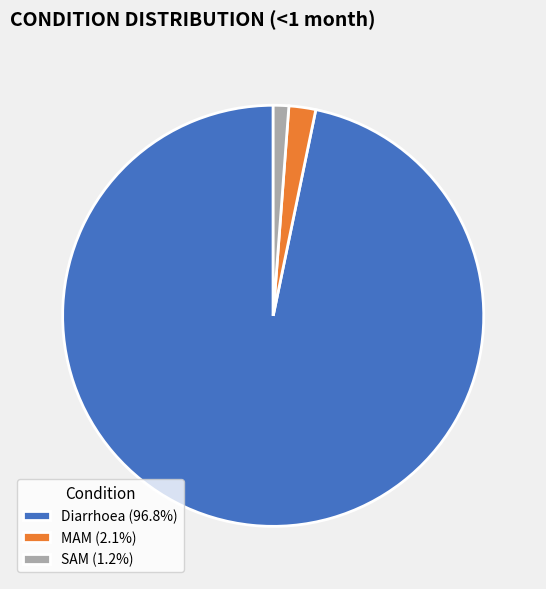

How many segments does this pie chart have?

3